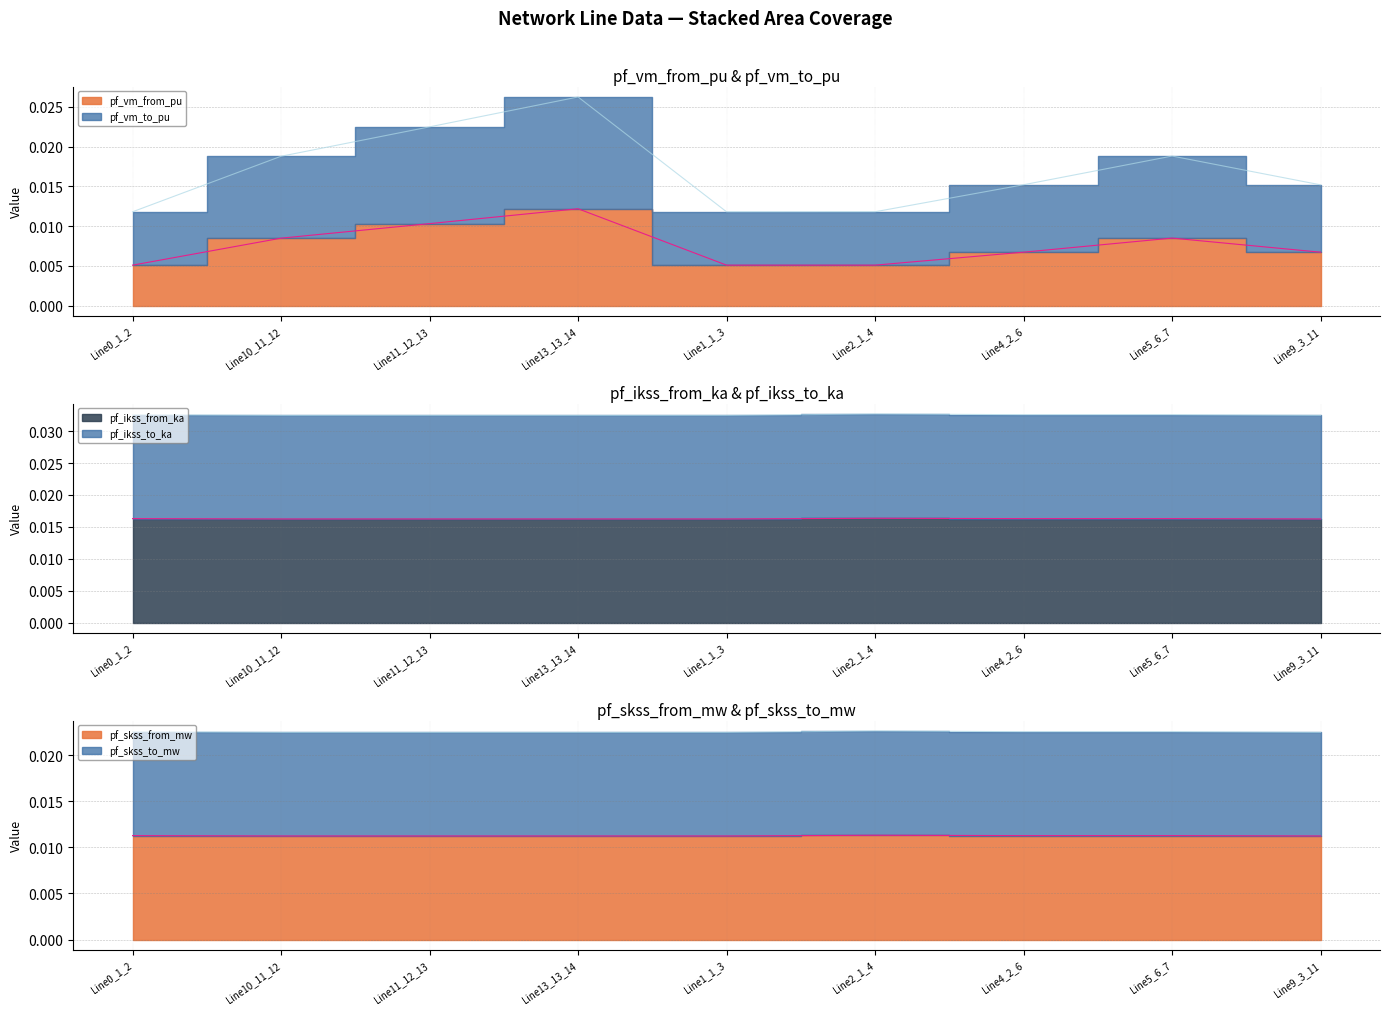

At which category does the chart reach its minimum across all series?

Line0_1_2